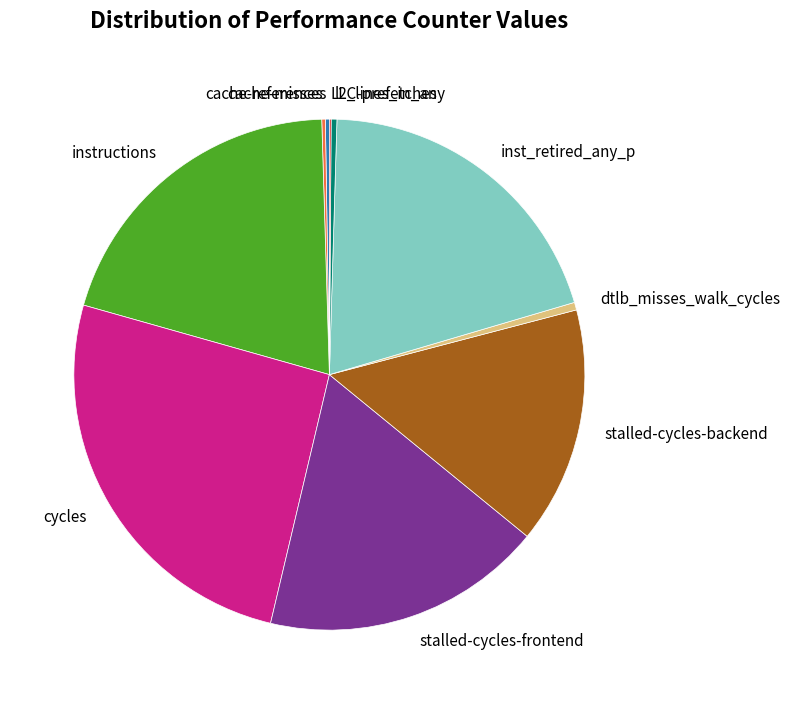

Which has a higher value, cycles or dtlb_misses_walk_cycles?

cycles